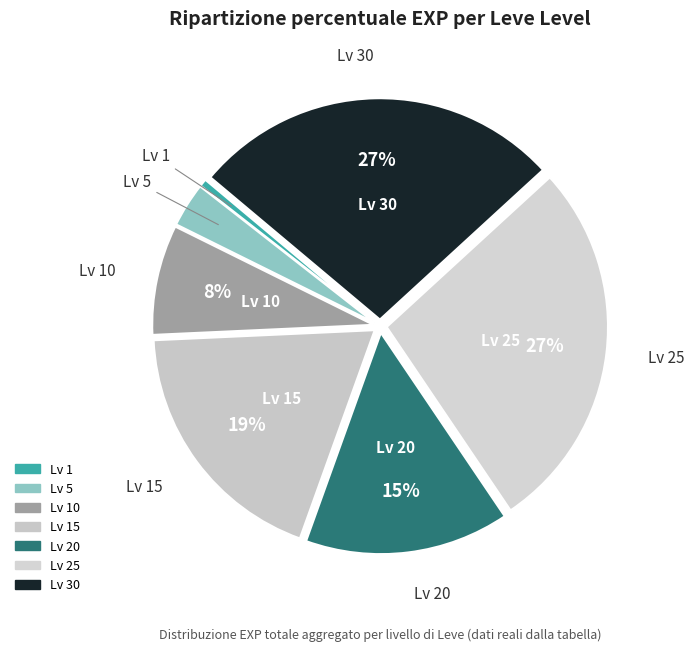

Count the number of slices in the pie.

7